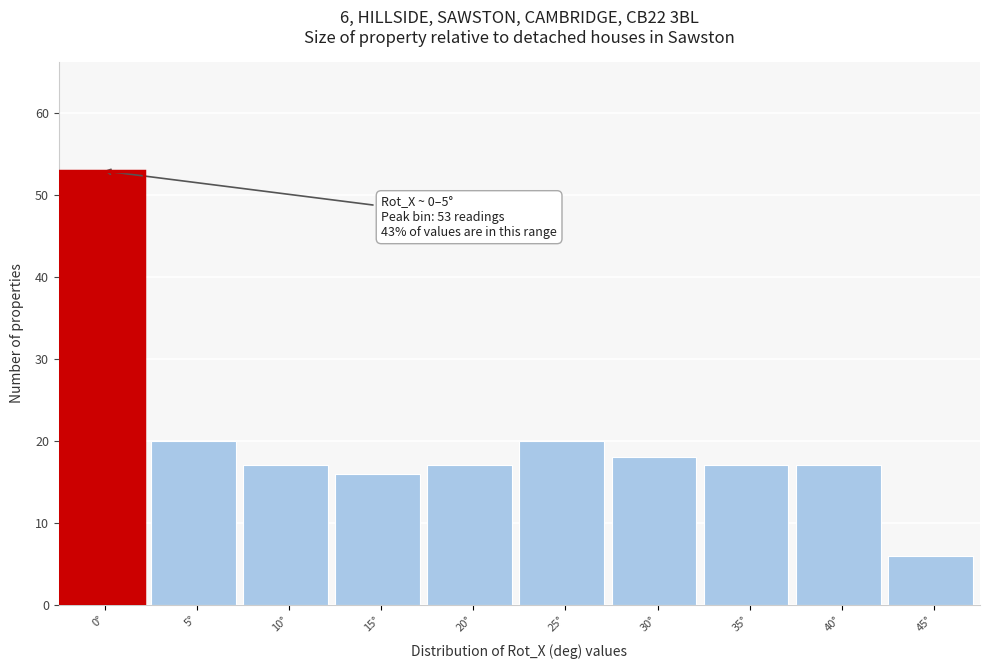

Reading left to right, what are all the values shown in this chart?

0°=53	5°=20	10°=17	15°=16	20°=17	25°=20	30°=18	35°=17	40°=17	45°=6